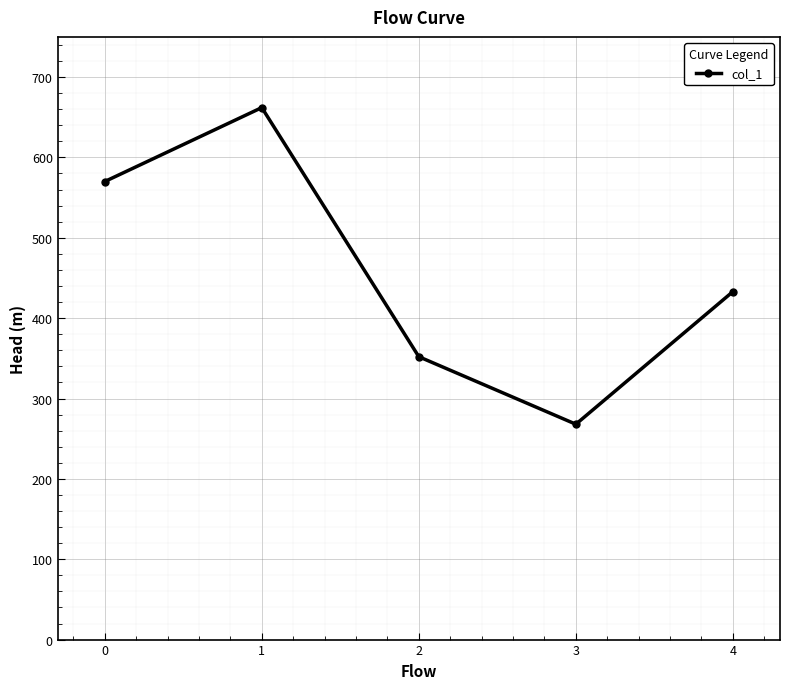

What is the difference between the maximum and minimum values?

394